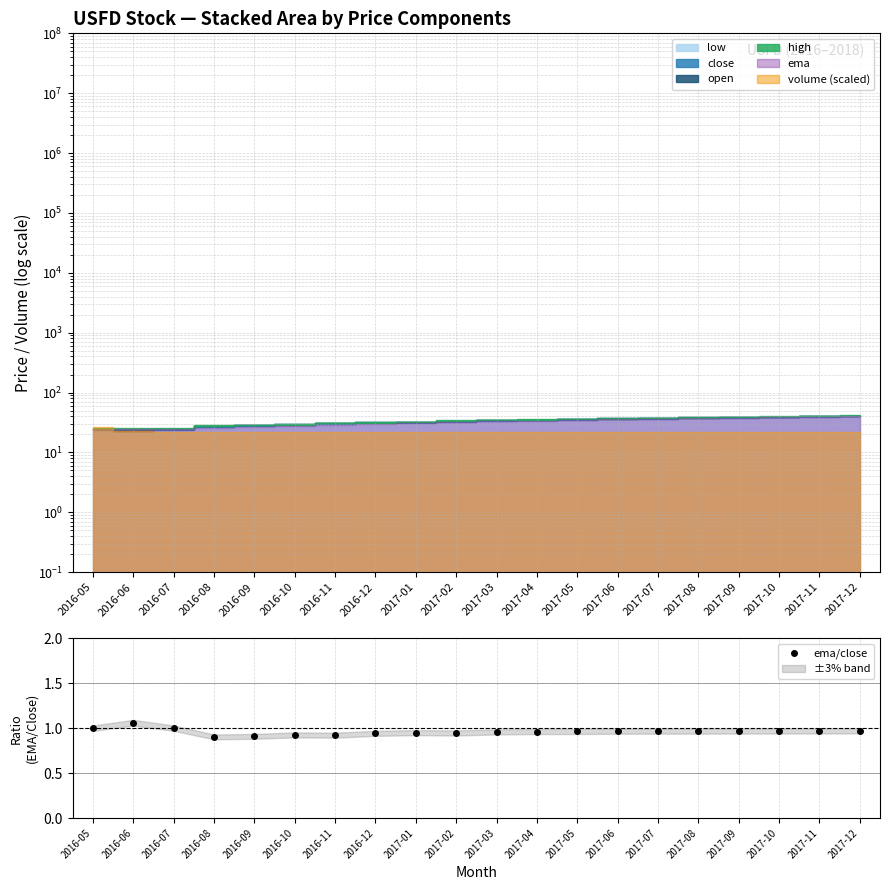

Reading left to right, extract all data points from this chart.

1.0	1.1	1.0	0.9	0.9	0.9	0.9	0.9	1.0	0.9	1.0	1.0	1.0	1.0	1.0	1.0	1.0	1.0	1.0	1.0